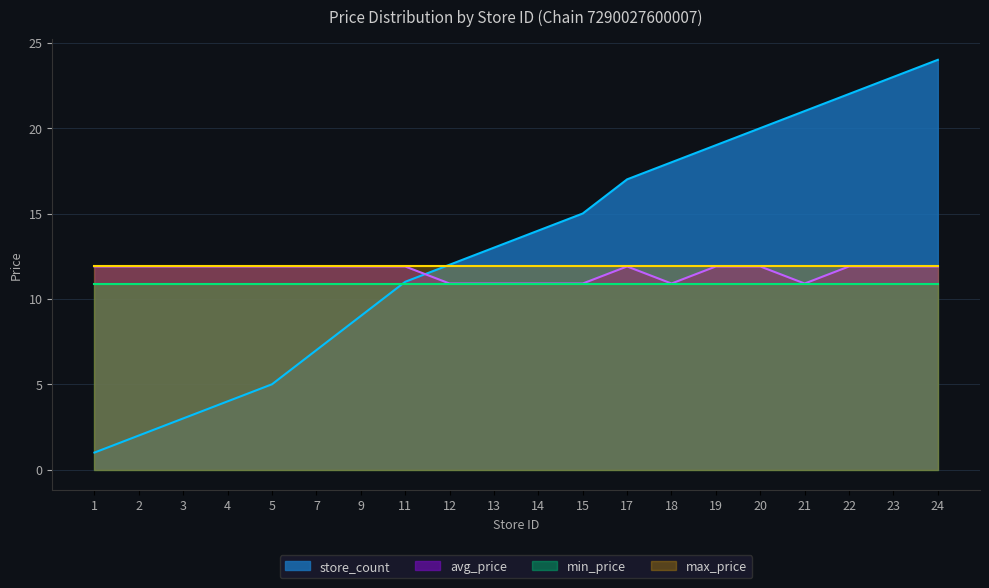

What is the difference between the highest and lowest values at 3?

8.9